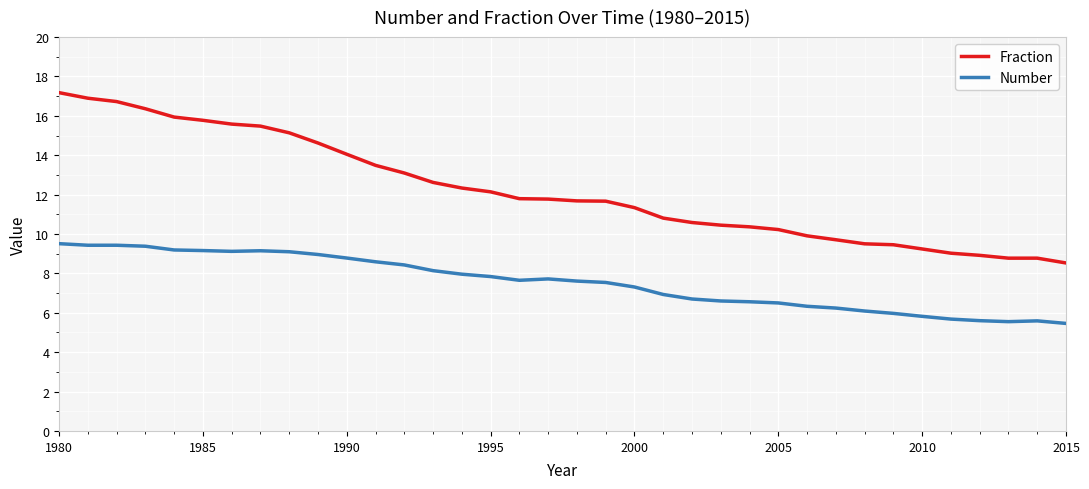

What is the greatest value displayed?

17.2